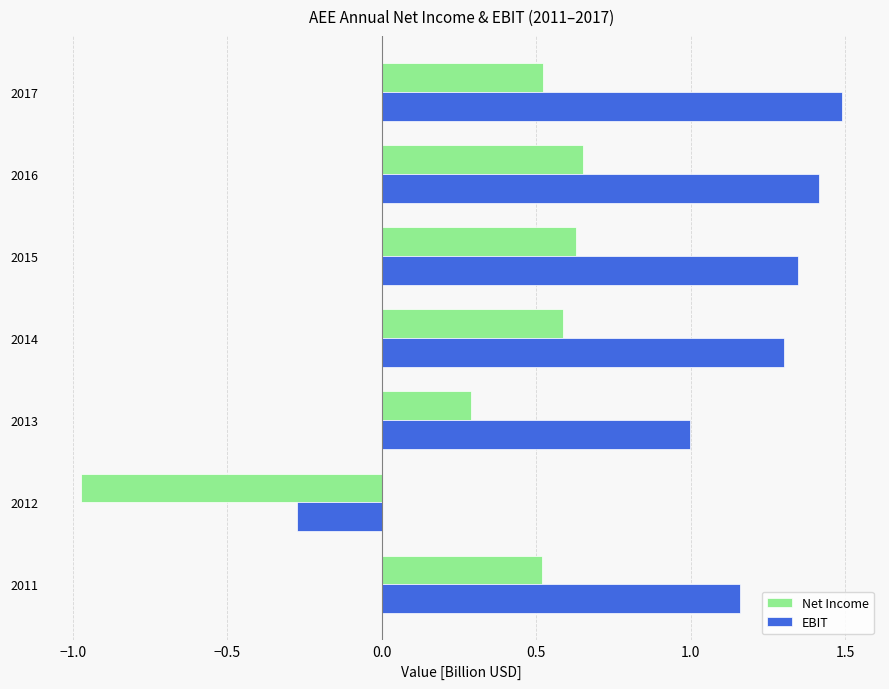

What is the average value of the Net Income series?

0.3